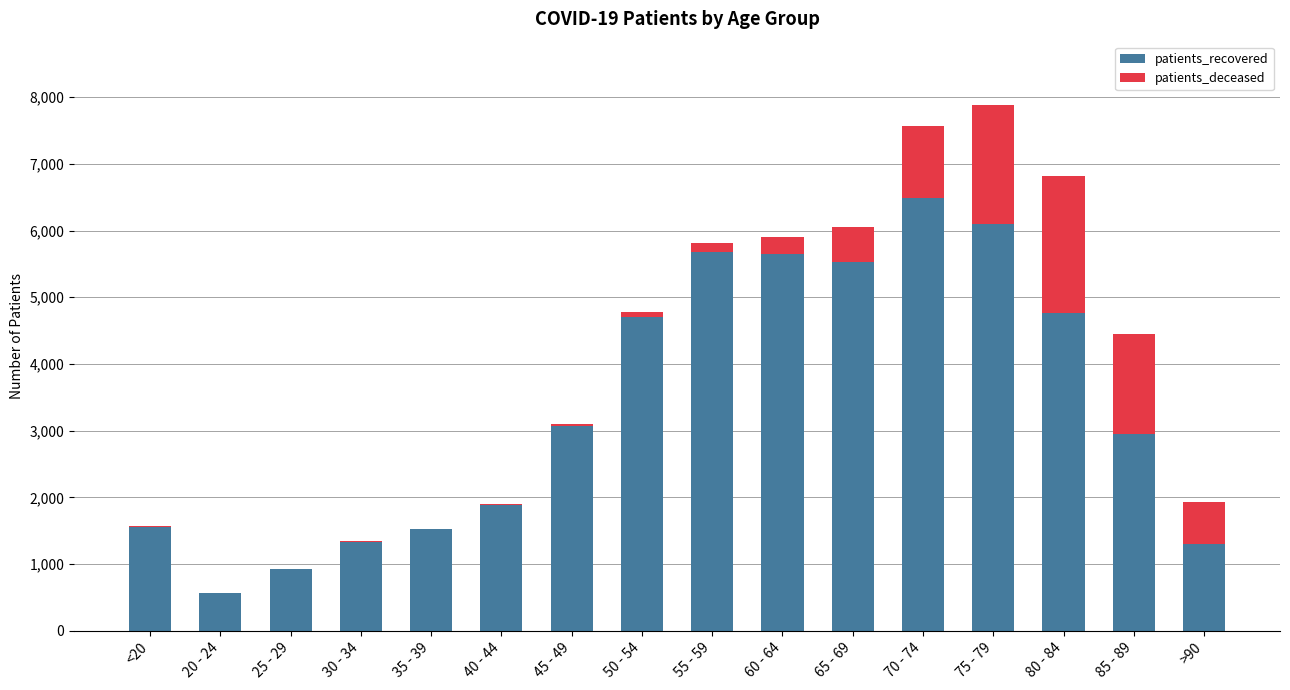

True or false: patients_recovered has a value of 1557 at <20.

True